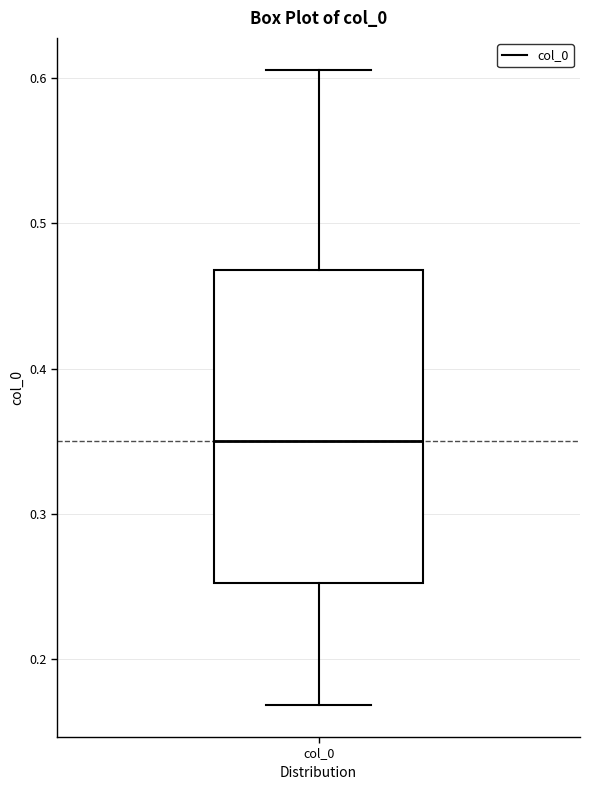

Where does the median line of the box for col_0 sit on the y-axis? The values are not printed on the chart, so give them approximately, as read against the axis.

0.35